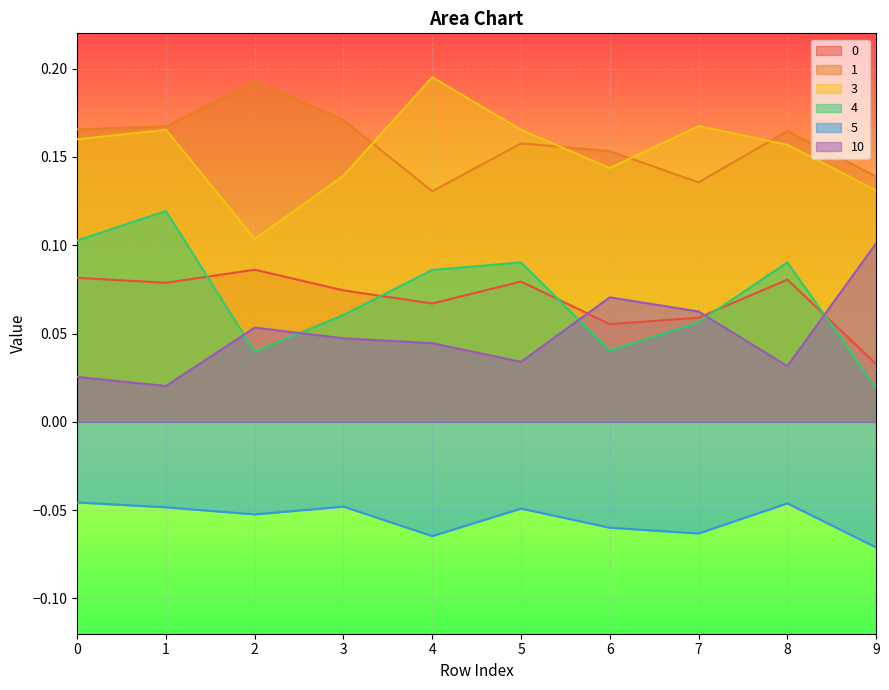

What is the difference between the highest and lowest values at 0?

0.2